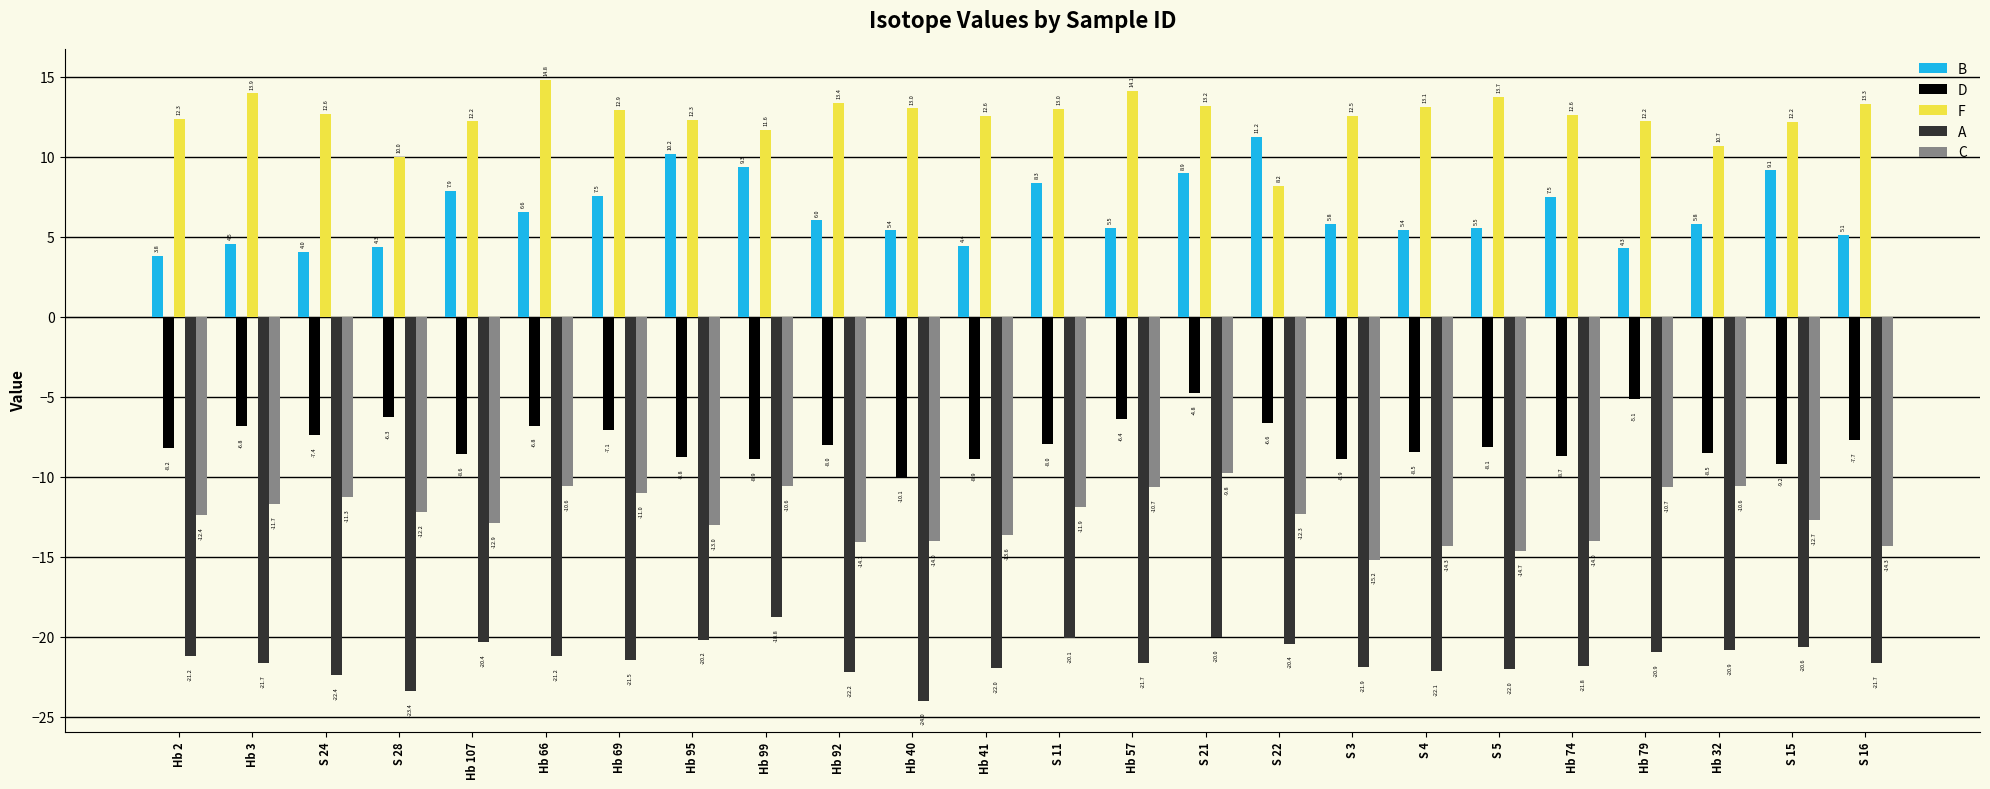

What is the difference between the second highest and second lowest values in the F series?

4.1